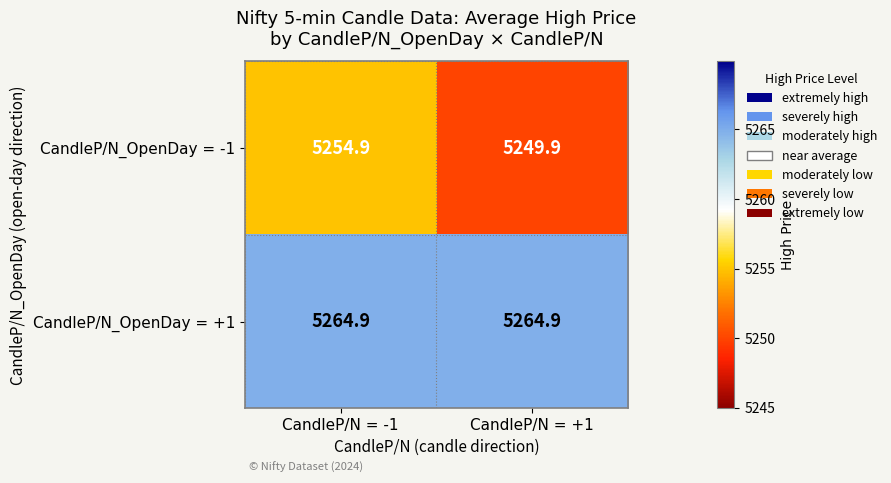

Reading left to right, extract all data points from this chart.

CandleP/N_OpenDay = -1: CandleP/N = -1=5254.9	CandleP/N = +1=5249.9
CandleP/N_OpenDay = +1: CandleP/N = -1=5264.9	CandleP/N = +1=5264.9